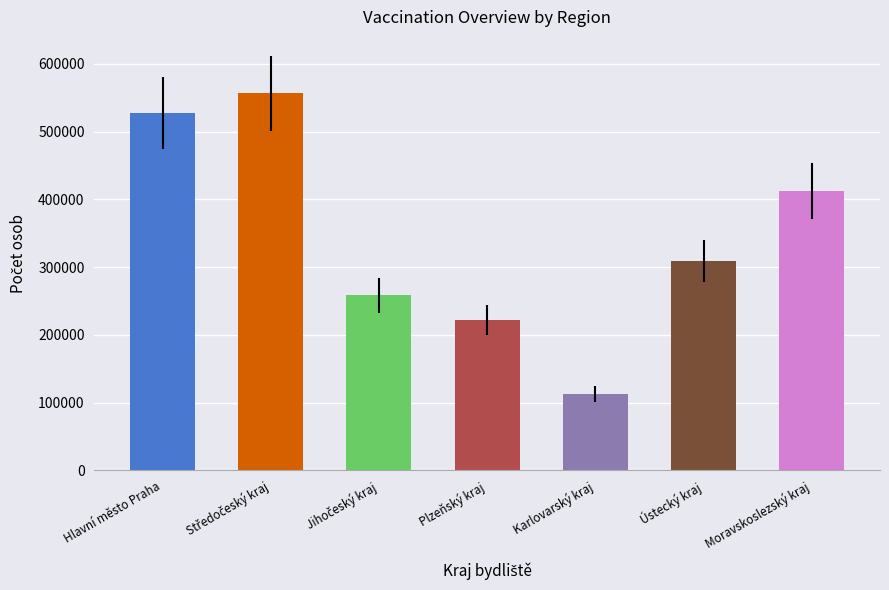

Are the bars grouped side by side (vs. stacked)?

No